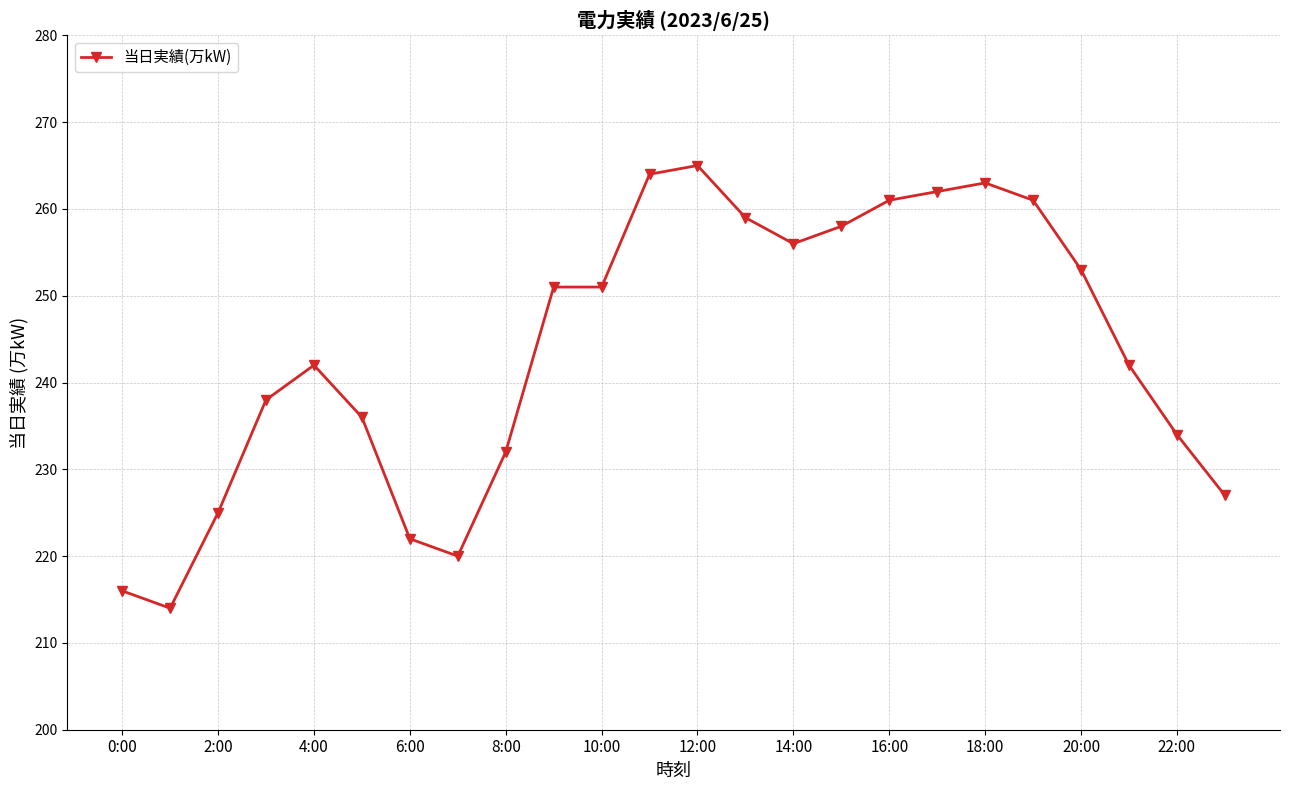

True or false: the data has more than 2 interior local peaks.

True